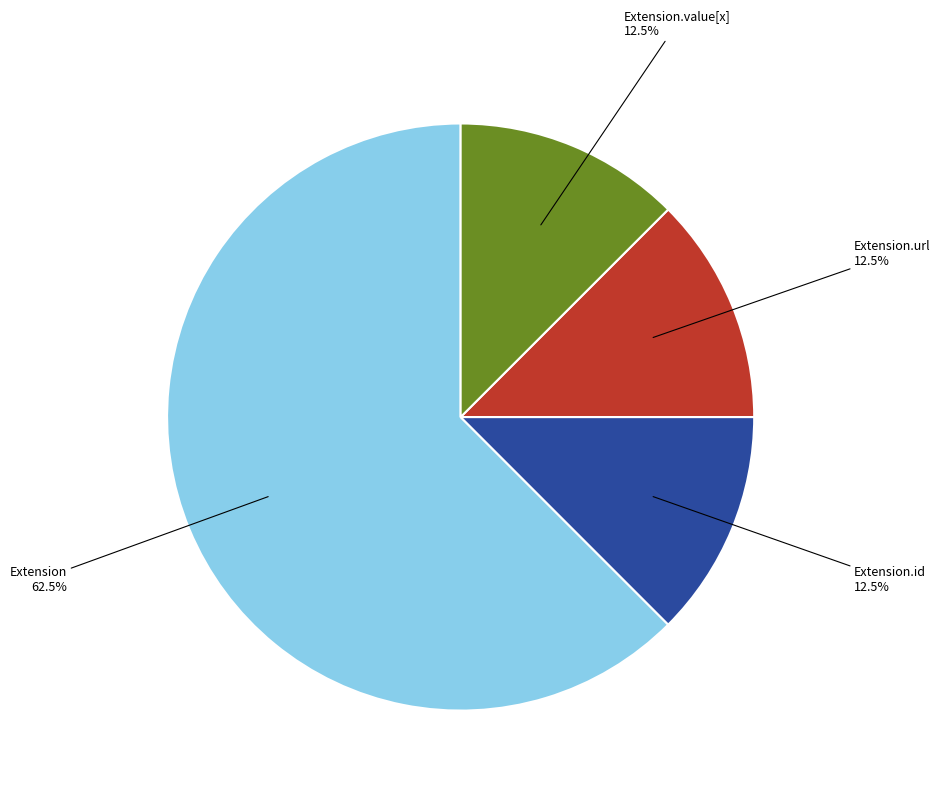

Is there a majority slice in this chart?

Yes